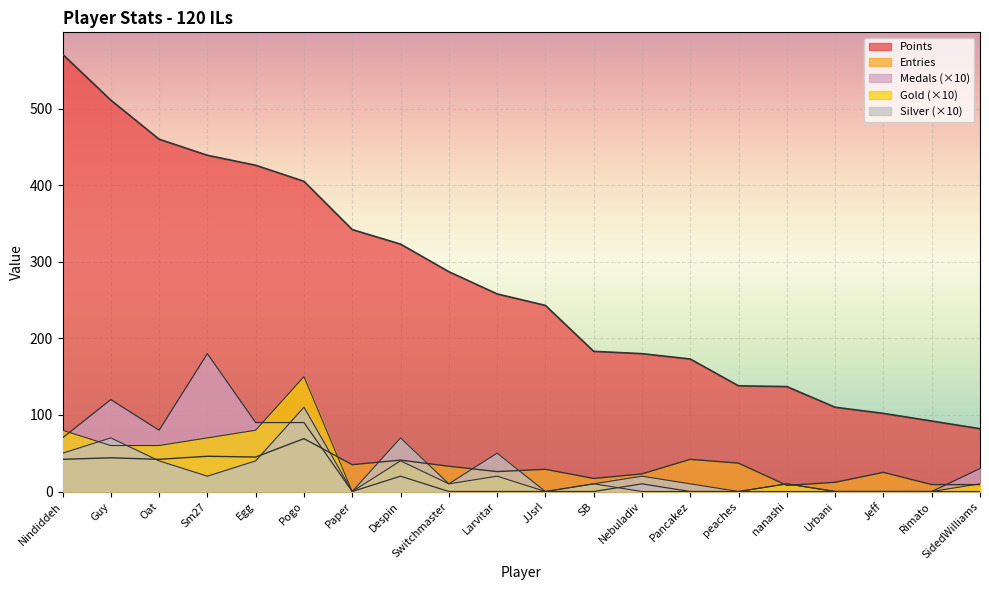

Where do Gold and Medals first cross each other?

Nindiddeh and Guy